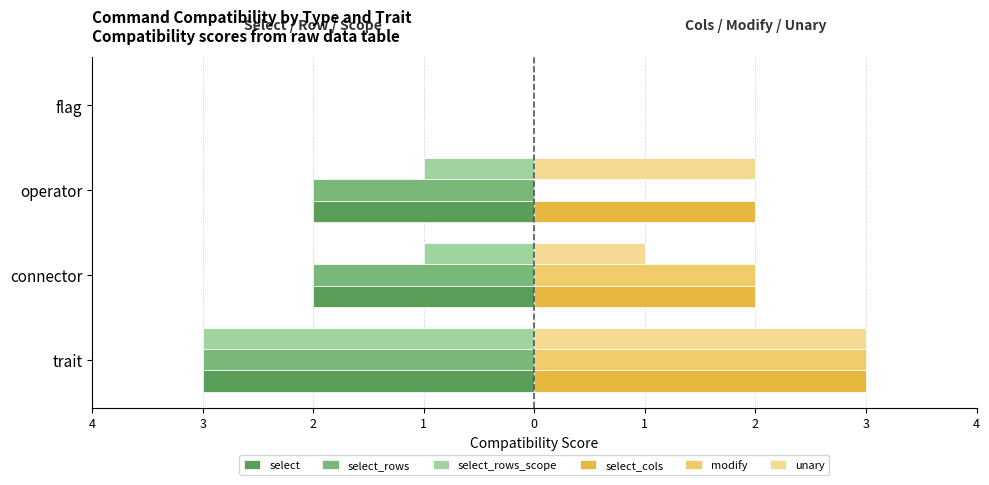

What are all the series names shown in the legend?

select, select_rows, select_rows_scope, select_cols, modify, unary